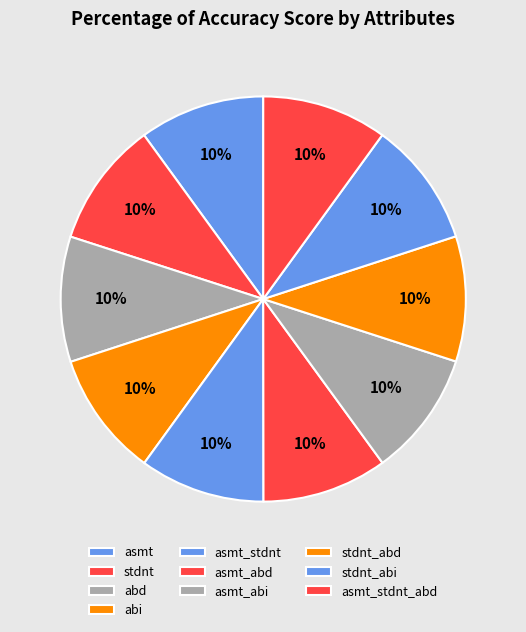

True or false: stdnt_abd accounts for 10% of the total.

True